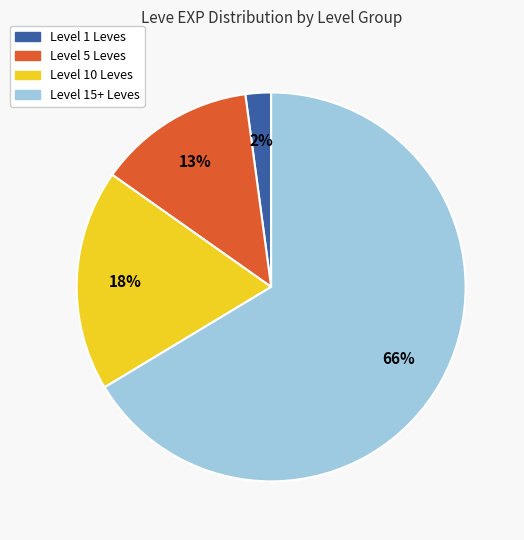

What is the majority slice?

Level 15+ Leves